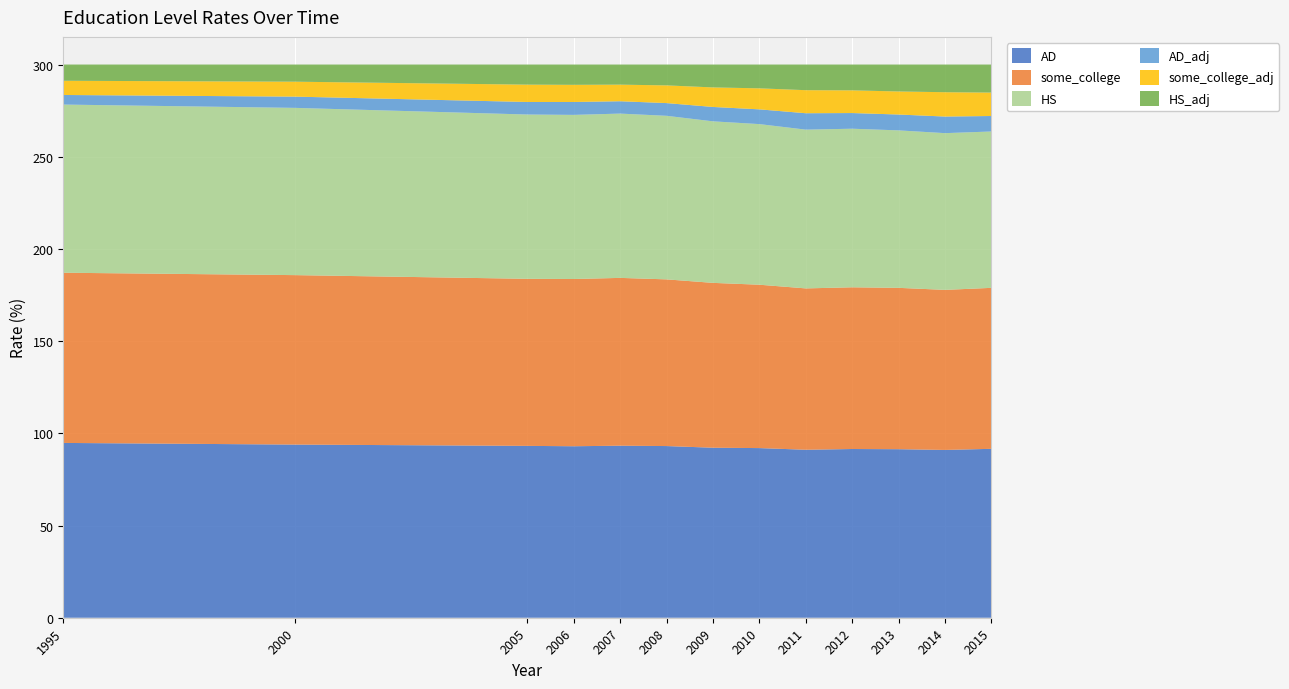

Reading left to right, extract all data points from this chart.

AD: 1995=94.8	2000=93.9	2005=93.2	2006=93.0	2007=93.3	2008=93.1	2009=92.2	2010=92.0	2011=91.1	2012=91.5	2013=91.4	2014=91.0	2015=91.6
some_college: 1995=92.3	2000=91.9	2005=90.6	2006=90.7	2007=91.0	2008=90.4	2009=89.4	2010=88.6	2011=87.5	2012=87.7	2013=87.5	2014=86.8	2015=87.3
HS: 1995=91.2	2000=90.7	2005=89.1	2006=89.0	2007=89.1	2008=88.7	2009=87.6	2010=87.1	2011=86.1	2012=86.0	2013=85.4	2014=85.0	2015=84.8
AD_adj: 1995=5.2	2000=6.1	2005=6.8	2006=7.0	2007=6.7	2008=6.9	2009=7.8	2010=8.0	2011=8.9	2012=8.5	2013=8.6	2014=9.0	2015=8.4
some_college_adj: 1995=7.7	2000=8.1	2005=9.4	2006=9.3	2007=9.0	2008=9.6	2009=10.6	2010=11.4	2011=12.5	2012=12.3	2013=12.5	2014=13.2	2015=12.7
HS_adj: 1995=8.8	2000=9.3	2005=10.9	2006=11.0	2007=10.9	2008=11.3	2009=12.4	2010=12.9	2011=13.9	2012=14.0	2013=14.6	2014=15.0	2015=15.2